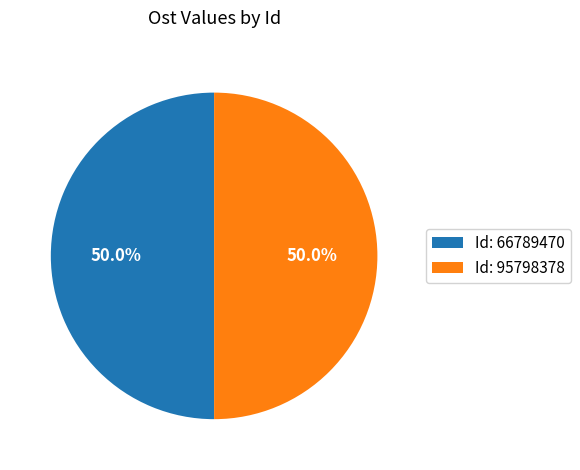

What is the ratio of the value at Id: 95798378 to the value at Id: 66789470?

1.0